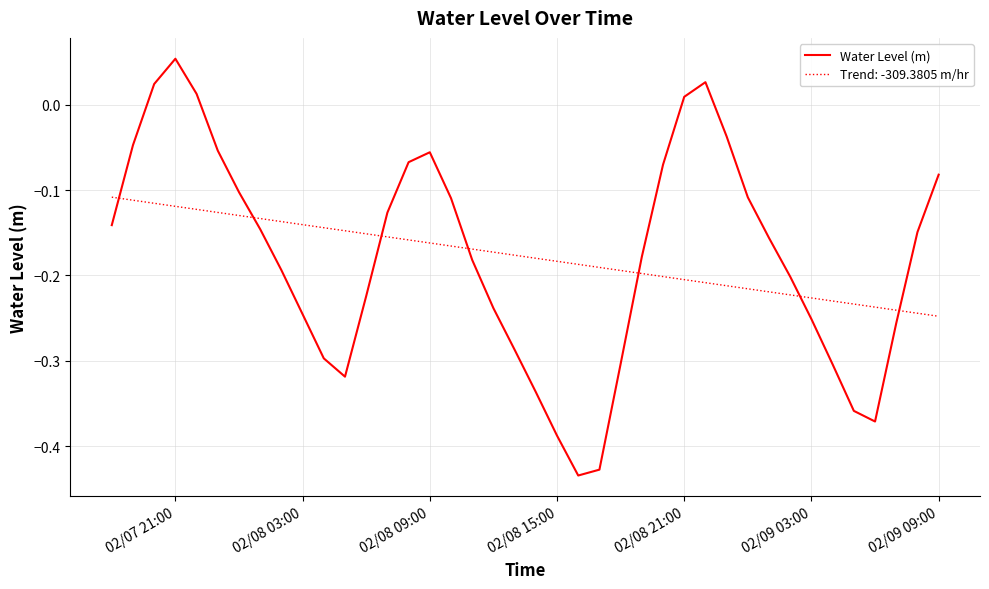

List the series in order of their peak value, lowest first.

Trend: -309.3805 m/hr, Water Level (m)